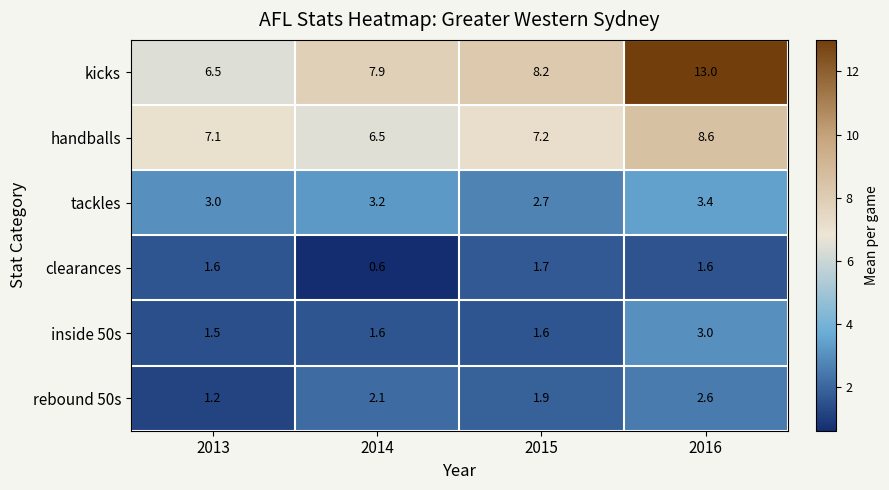

Which series has the largest total across all categories?

kicks